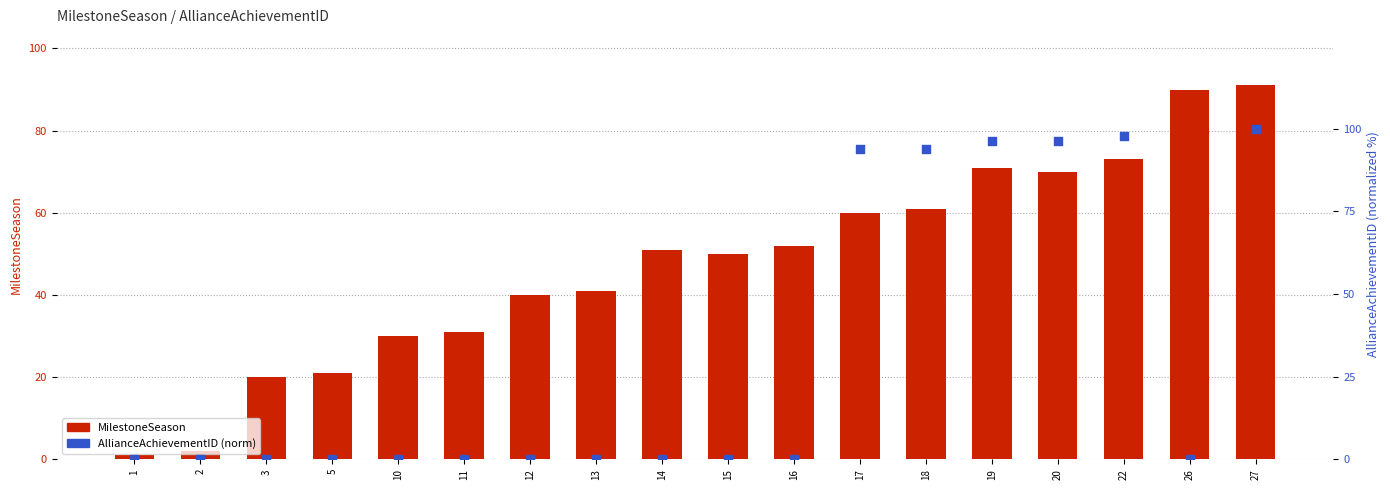

Which series has the largest Y range (max minus min)?

AllianceAchievementID (norm)